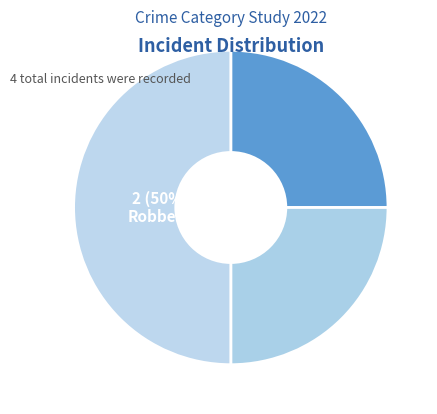

Which slice is the largest?

Robbery